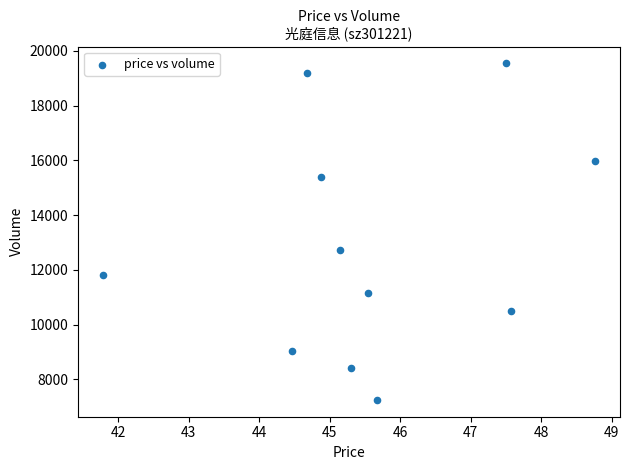

What is the range of Y values (max minus min)?

12287